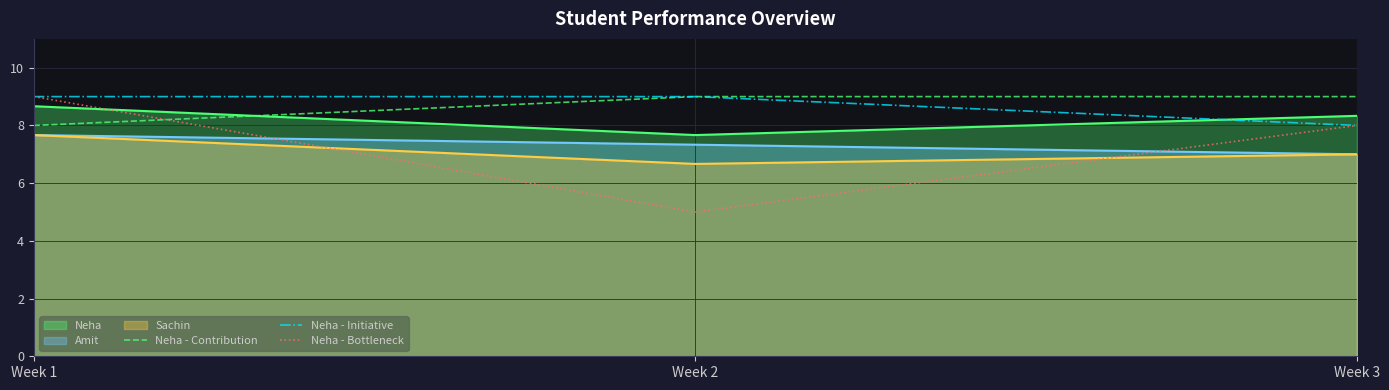

Does the chart display data point markers on the line(s)?

No